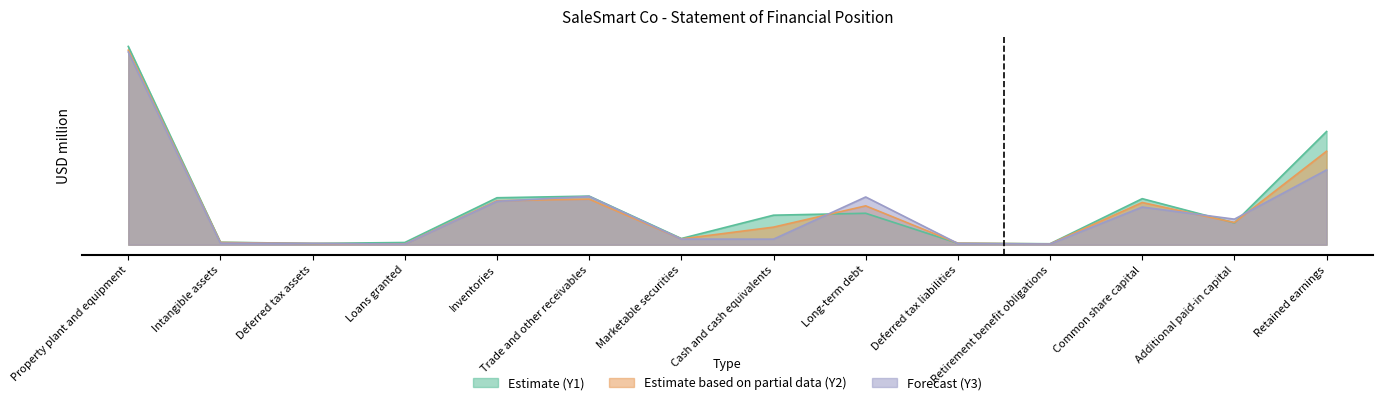

What is the label of the 4th point from the left?

Loans granted